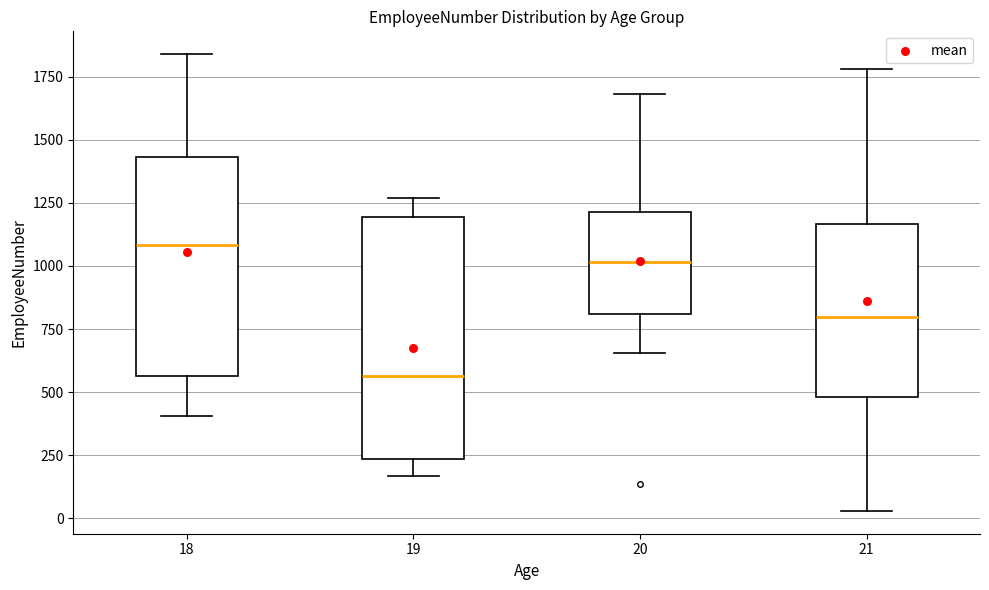

Reading left to right, read every box against the y-axis: the position of its median line, the range the box covers, and the ends of its whiskers. The values are not printed on the chart, so give them approximately, as read against the axis.

18: median 1100, box 550 to 1450, whiskers 400 to 1850
19: median 550, box 250 to 1200, whiskers 150 to 1250
20: median 1000, box 800 to 1200, whiskers 650 to 1700
21: median 800, box 500 to 1150, whiskers 50 to 1800